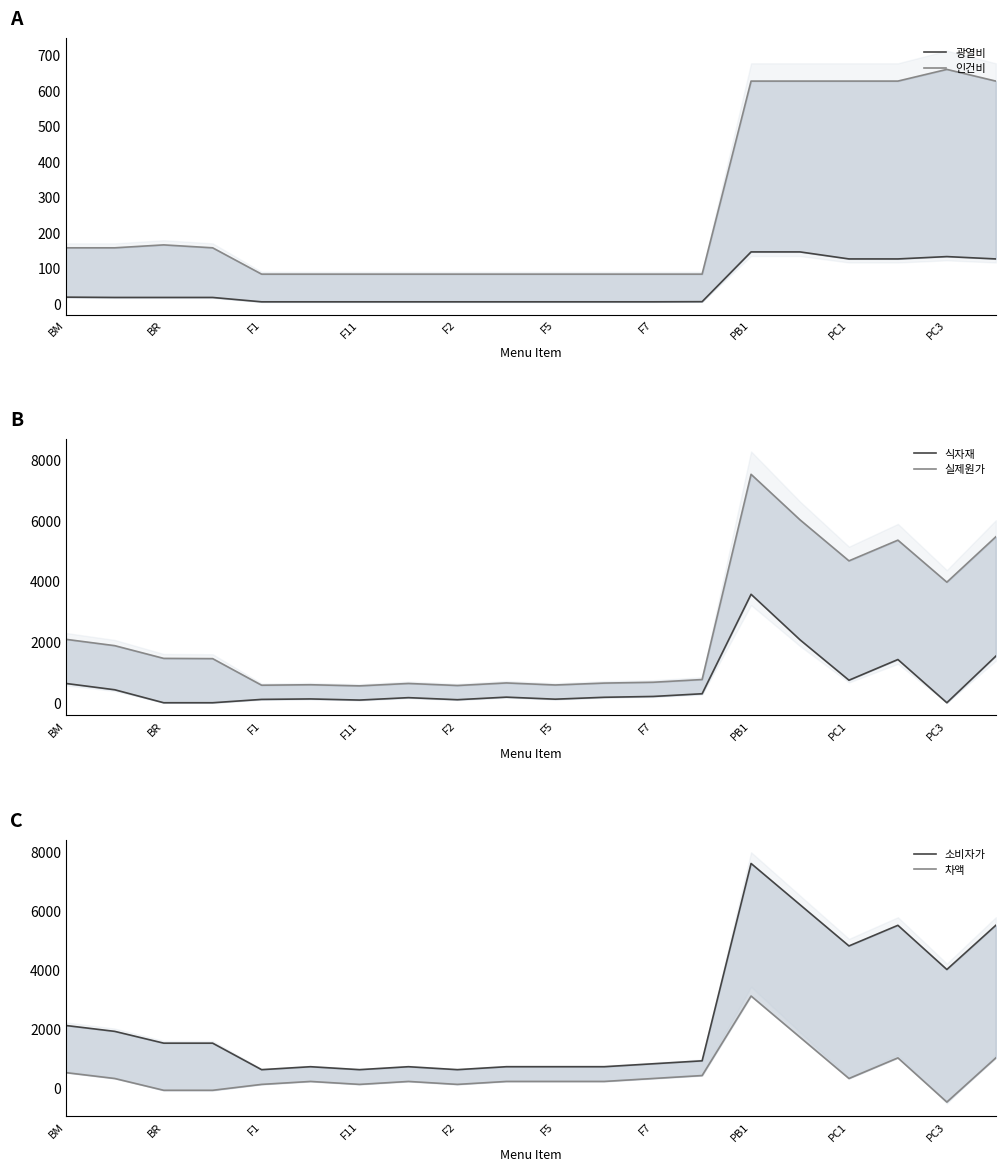

Where is 광열비 nearest to the value 74?

PC1